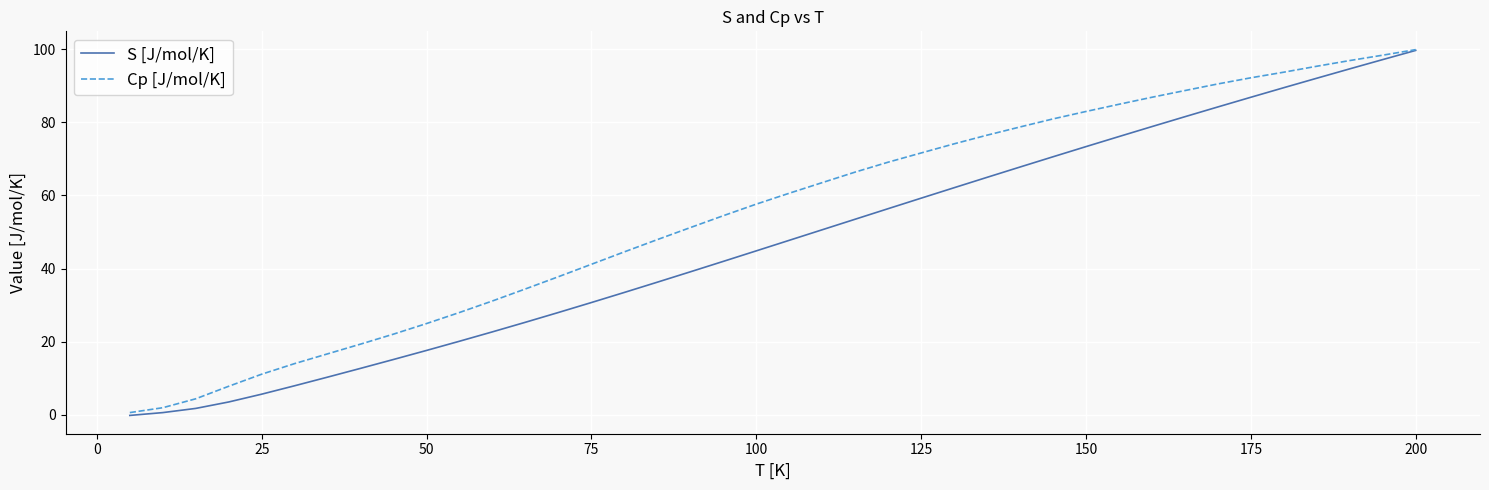

True or false: Cp [J/mol/K] has more than 1 points higher than both neighbors.

False